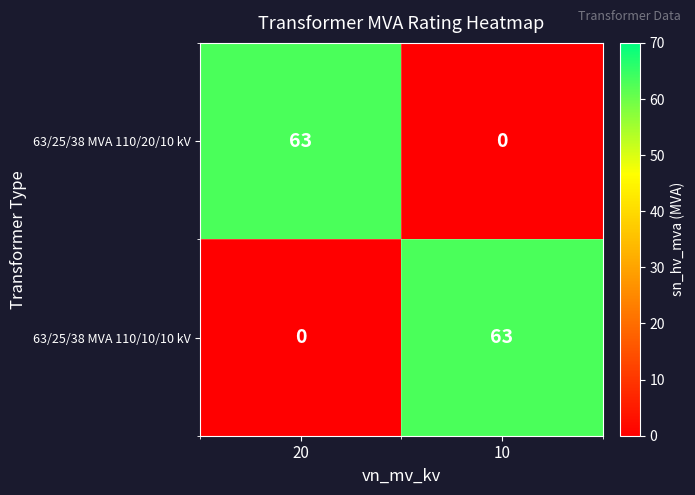

Count the number of categories in the chart.

2